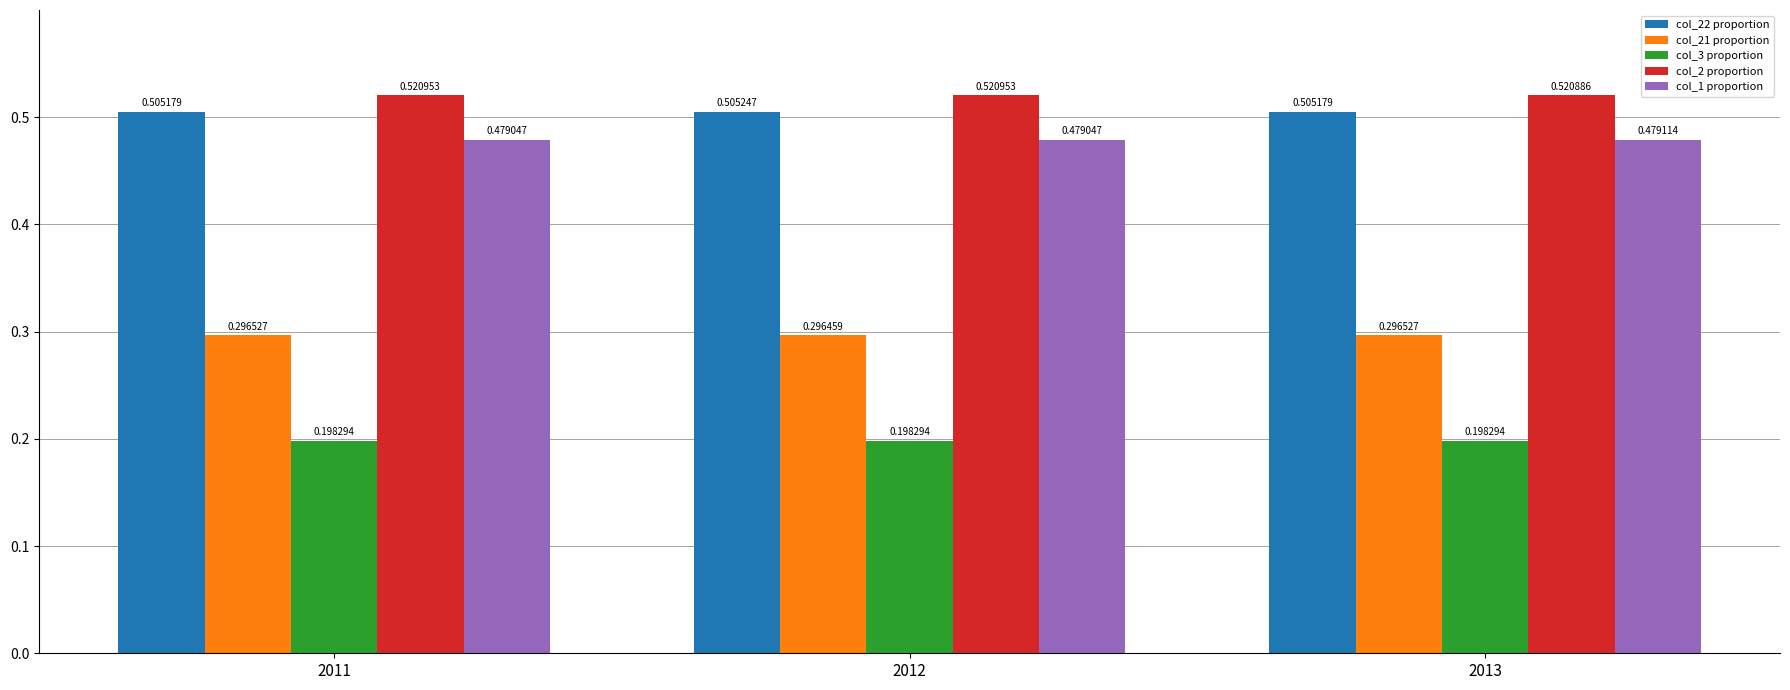

What is the total value across all series at 2012?

2.0